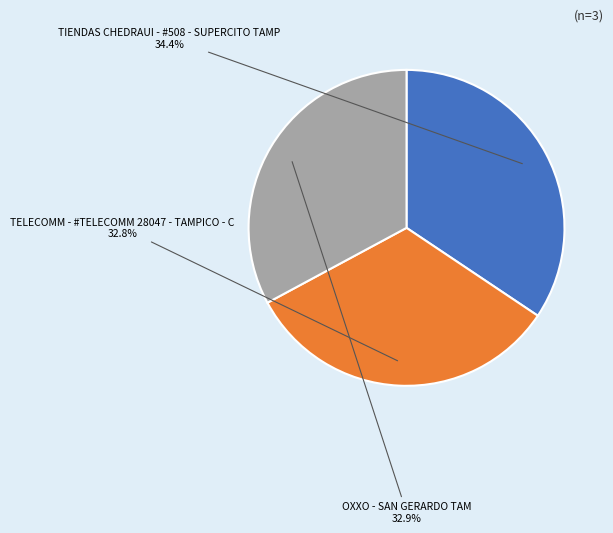

To the nearest percent, what percentage of the pie is TELECOMM - #TELECOMM 28047 - TAMPICO - C?

33%